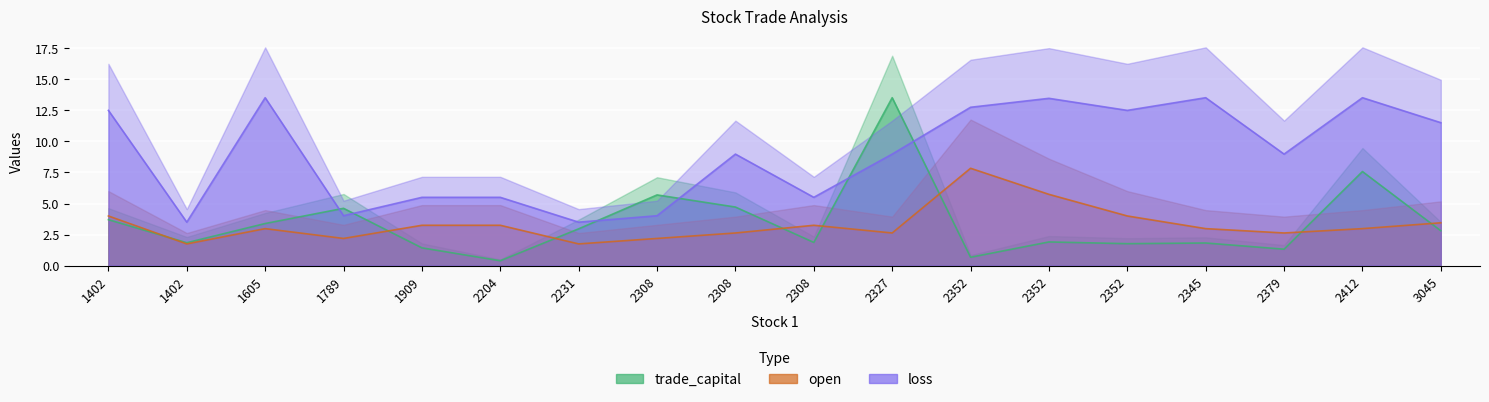

At how many categories does at least one series exceed 7?

11